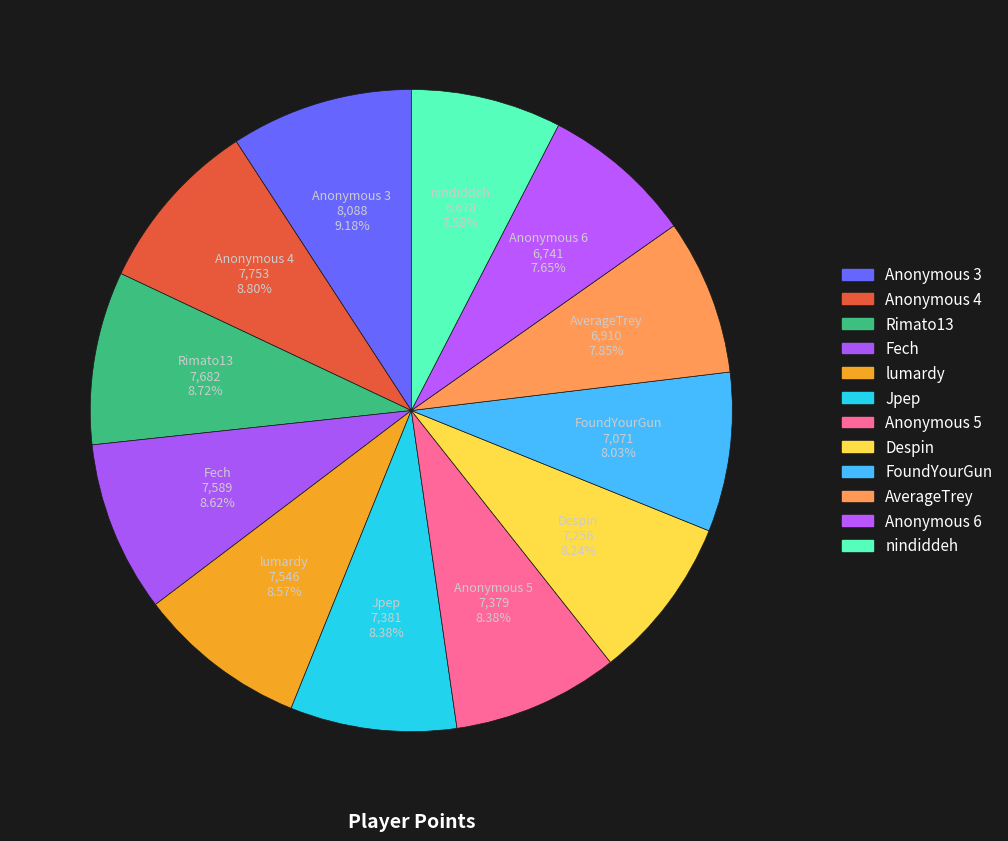

How many segments does this pie chart have?

12